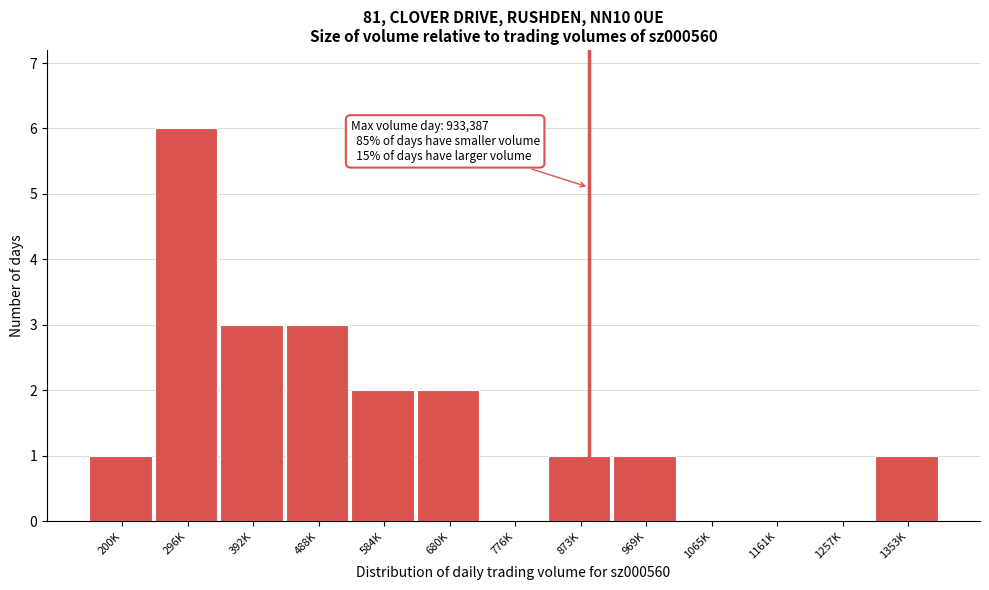

Reading right to left, what are all the values shown in this chart?

1353K=1	1257K=0	1161K=0	1065K=0	969K=1	873K=1	776K=0	680K=2	584K=2	488K=3	392K=3	296K=6	200K=1